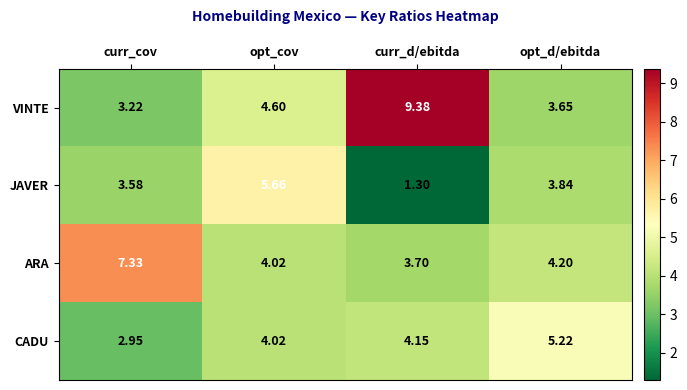

Which series changed the most between curr_cov and curr_d/ebitda?

VINTE